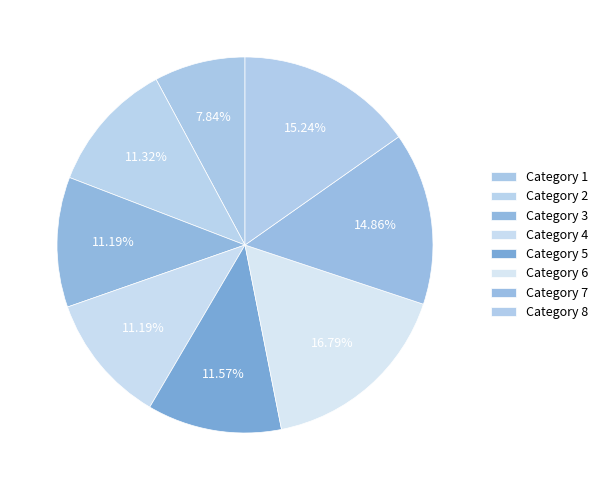

To the nearest percent, what is the average slice percentage?

13%